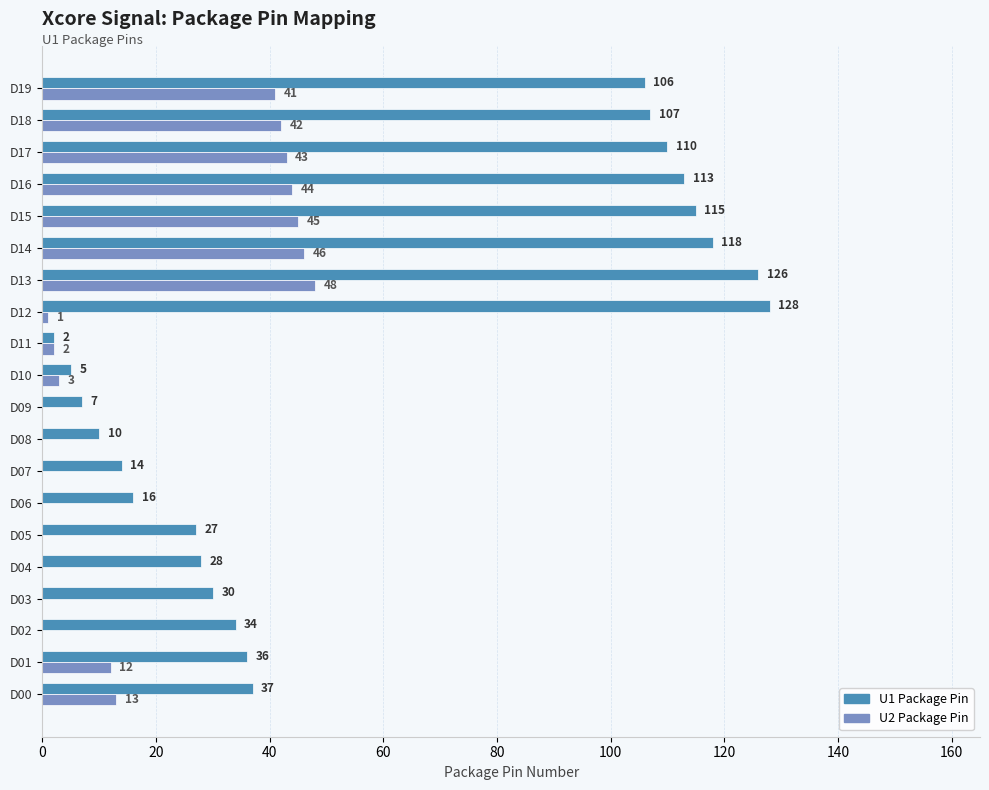

Count the number of data series in this chart.

2